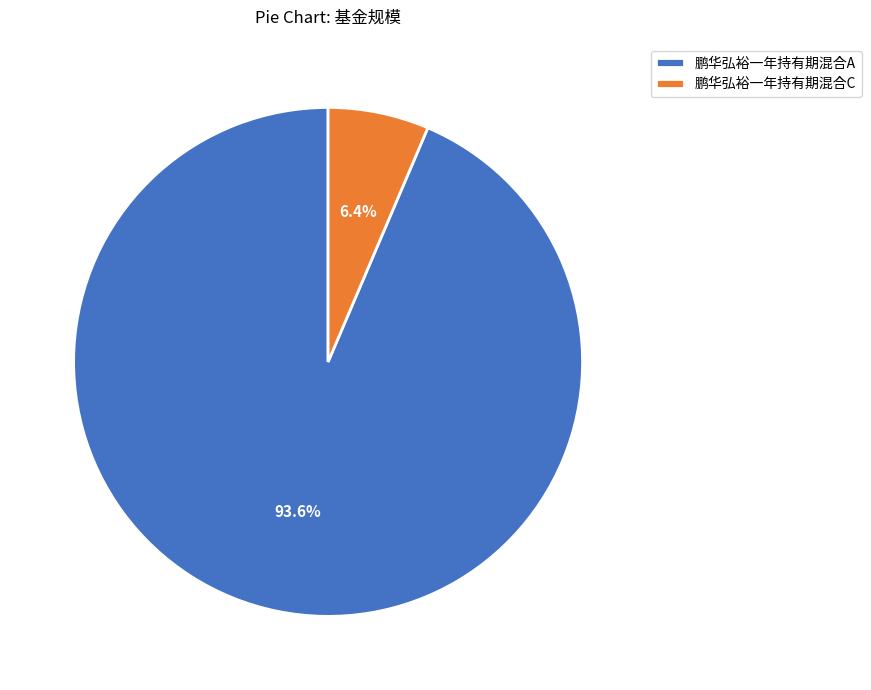

To the nearest percent, what percentage of the pie is 鹏华弘裕一年持有期混合C?

6%